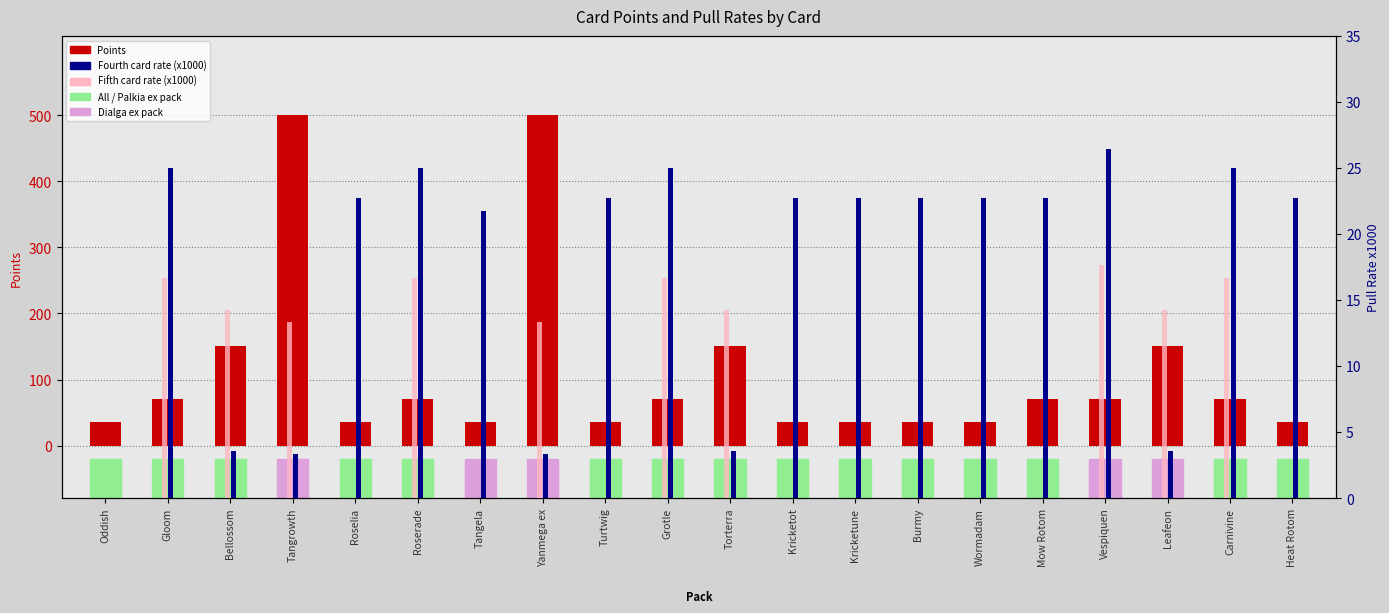

Is it true that Fourth card rate (x1000) equals 22.7 at Wormadam?

True